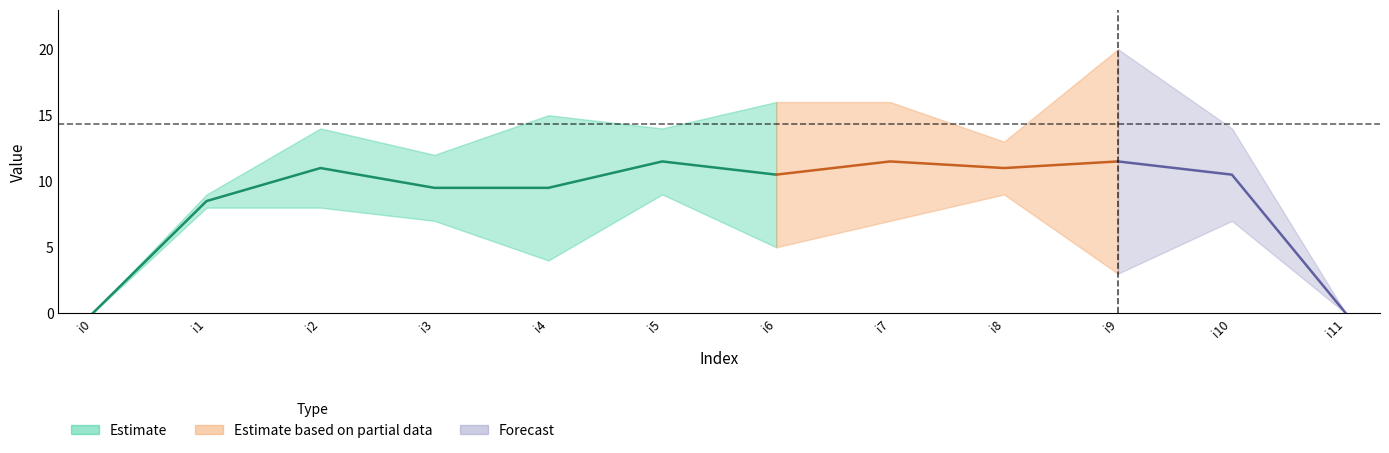

How many interior local peaks does the k1 series have?

3